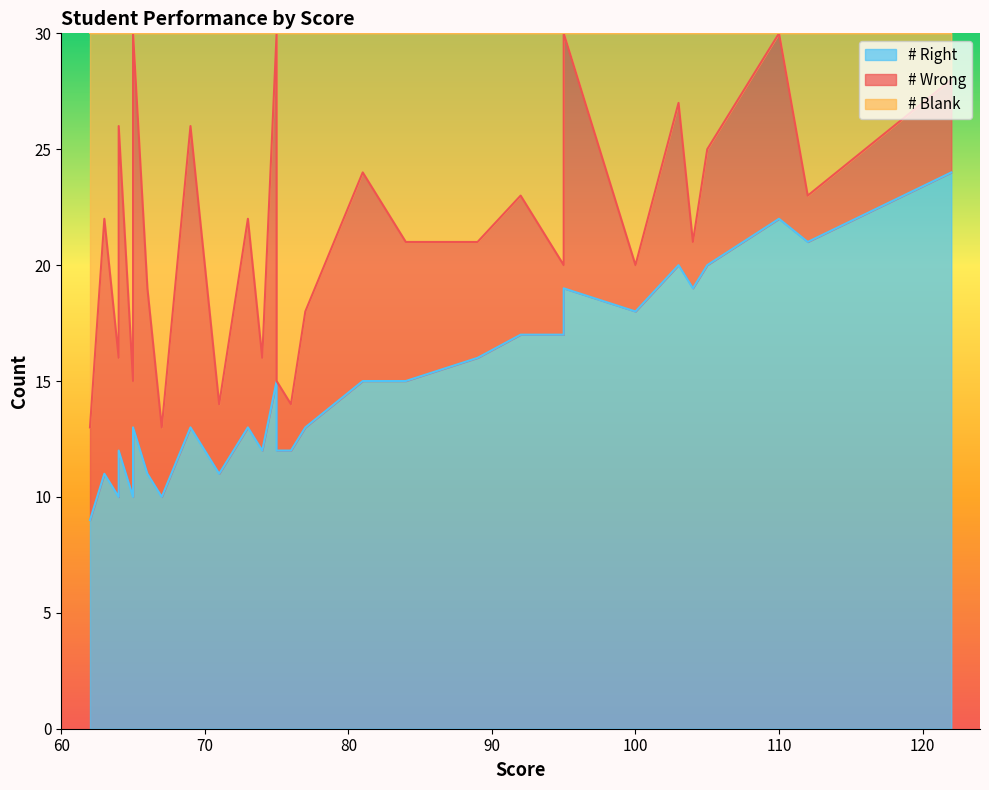

How many intersections are there between # Wrong and # Blank?

18